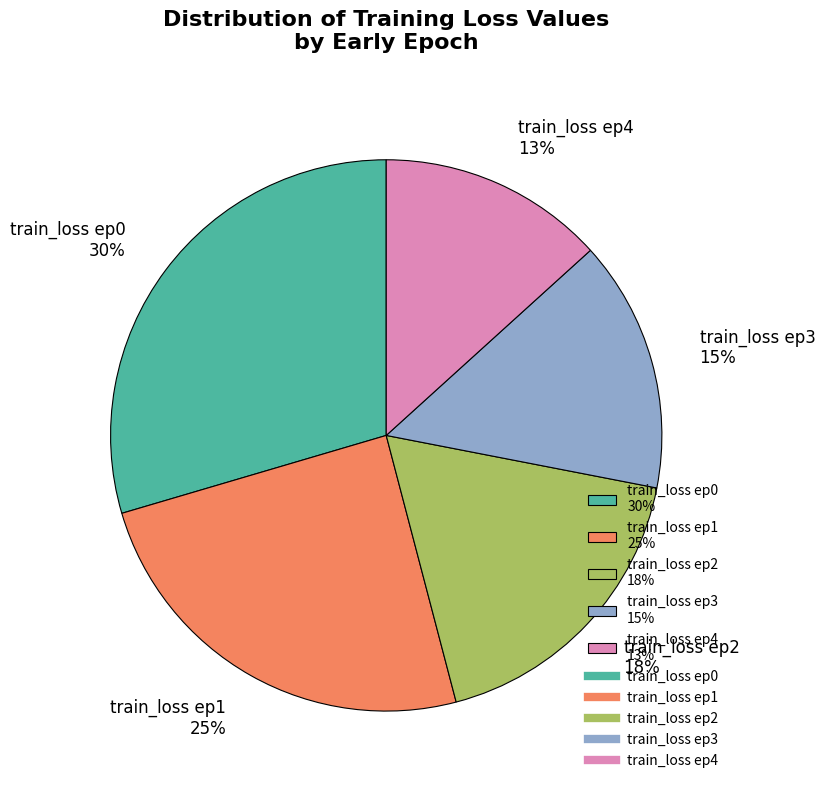

To the nearest percent, what is the combined percentage of train_loss ep4 13% and train_loss ep2 18%?

31%